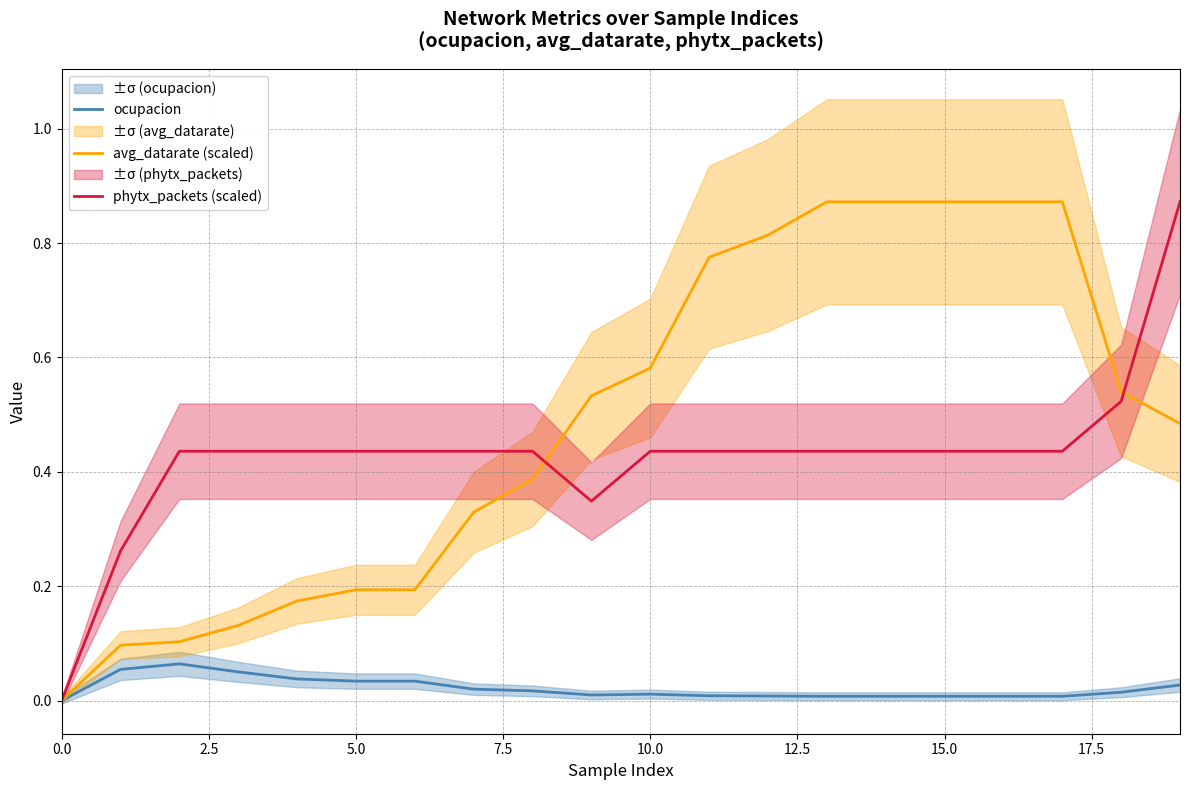

How many interior local peaks does the ocupacion series have?

2